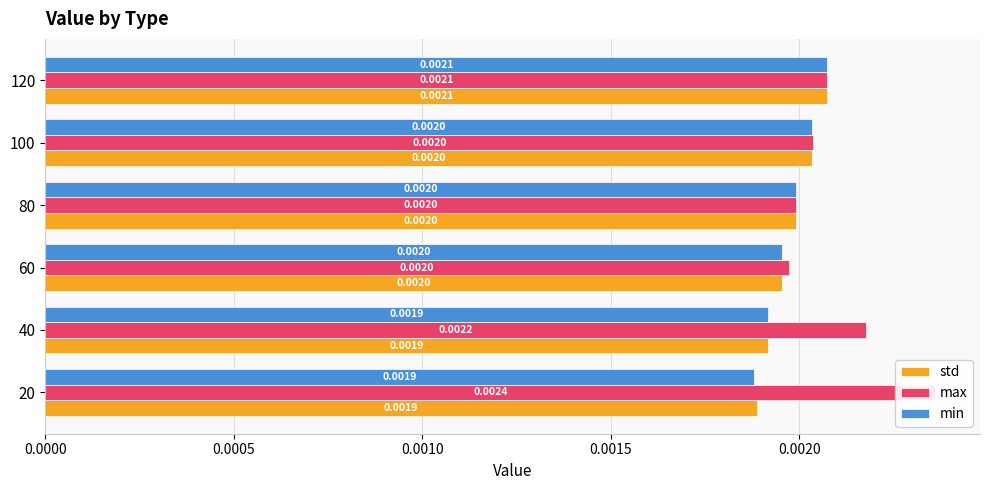

Which series changed the most between 60 and 80?

std